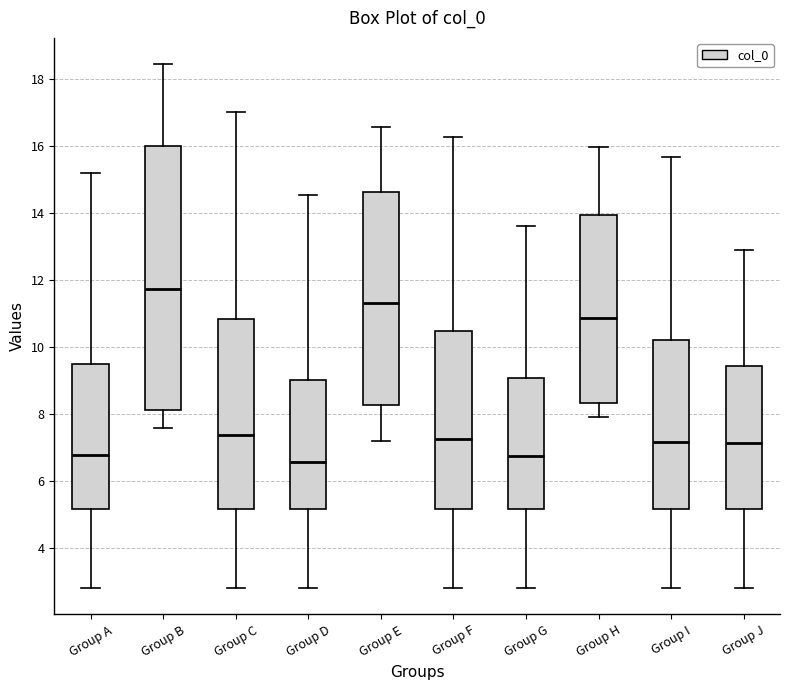

Reading left to right, transcribe this box plot: for each box, give where its median line is, the range the box spans, and where its two whiskers end, as read against the y-axis. The values are not printed on the chart, so give them approximately, as read against the axis.

Group A: median 6.8, box 5.2 to 9.4, whiskers 2.8 to 15.2
Group B: median 11.8, box 8.2 to 16.0, whiskers 7.6 to 18.4
Group C: median 7.4, box 5.2 to 10.8, whiskers 2.8 to 17.0
Group D: median 6.6, box 5.2 to 9.0, whiskers 2.8 to 14.6
Group E: median 11.4, box 8.2 to 14.6, whiskers 7.2 to 16.6
Group F: median 7.2, box 5.2 to 10.4, whiskers 2.8 to 16.2
Group G: median 6.8, box 5.2 to 9.0, whiskers 2.8 to 13.6
Group H: median 10.8, box 8.4 to 14.0, whiskers 8.0 to 16.0
Group I: median 7.2, box 5.2 to 10.2, whiskers 2.8 to 15.6
Group J: median 7.2, box 5.2 to 9.4, whiskers 2.8 to 13.0